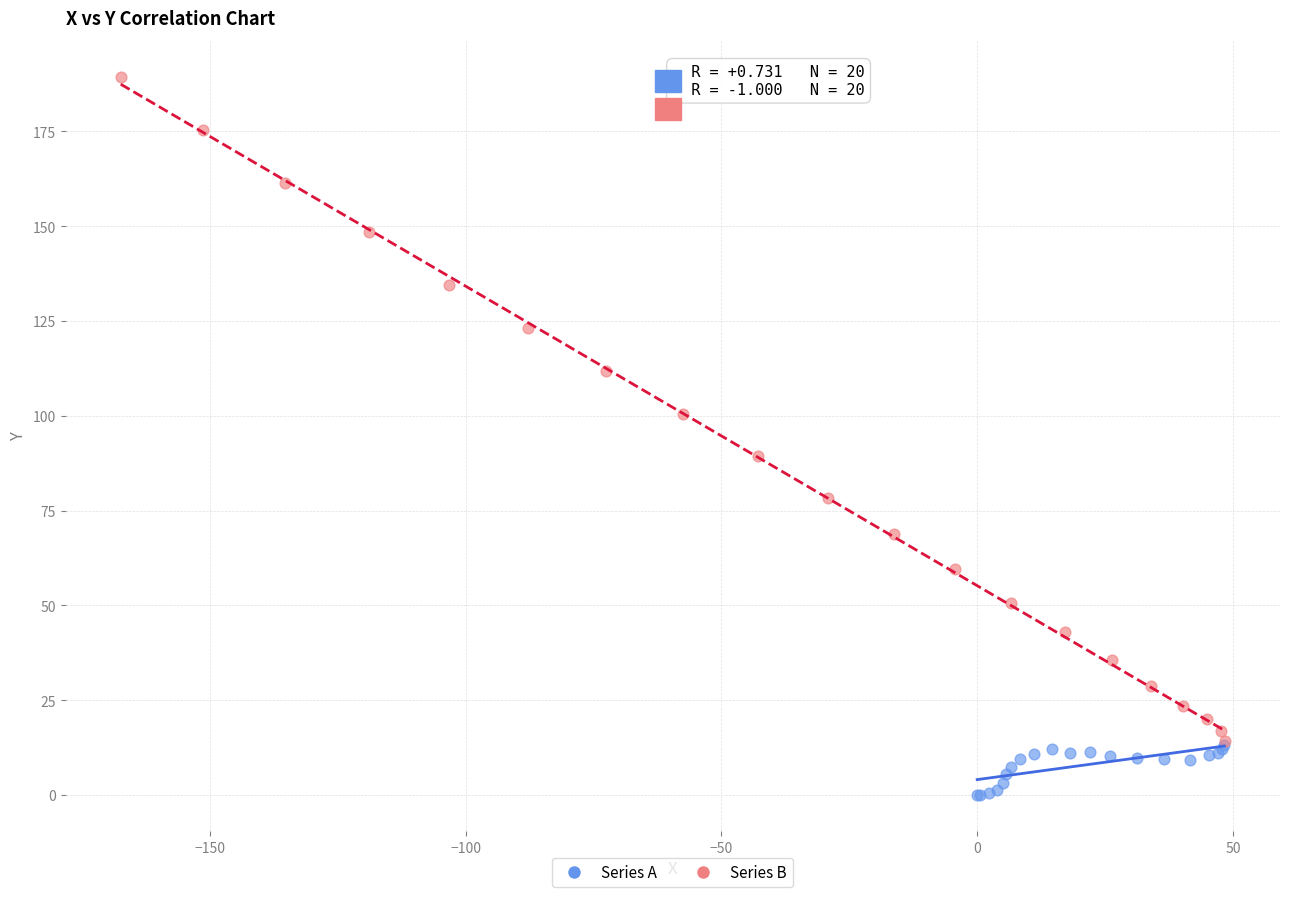

Which series reaches the maximum Y coordinate?

Series B